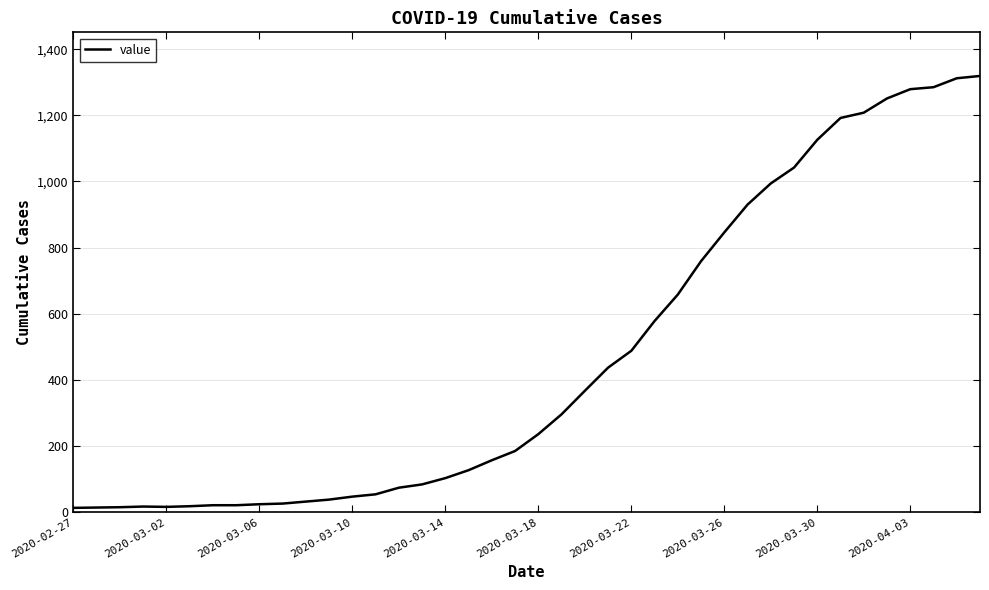

What is the greatest value displayed?

1319